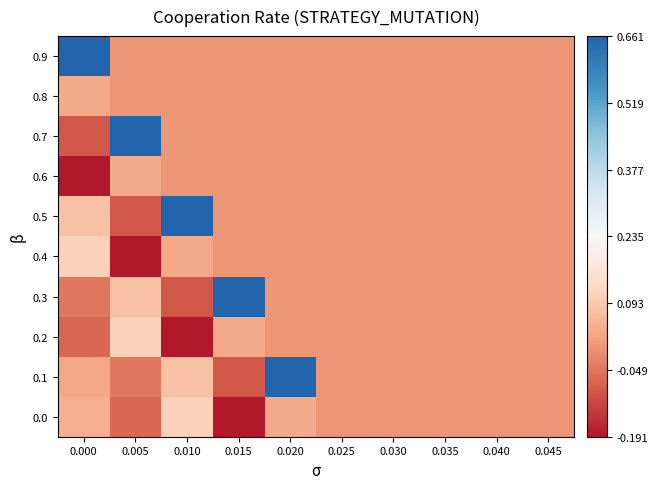

At which category is the sum across all series the highest?

0.020